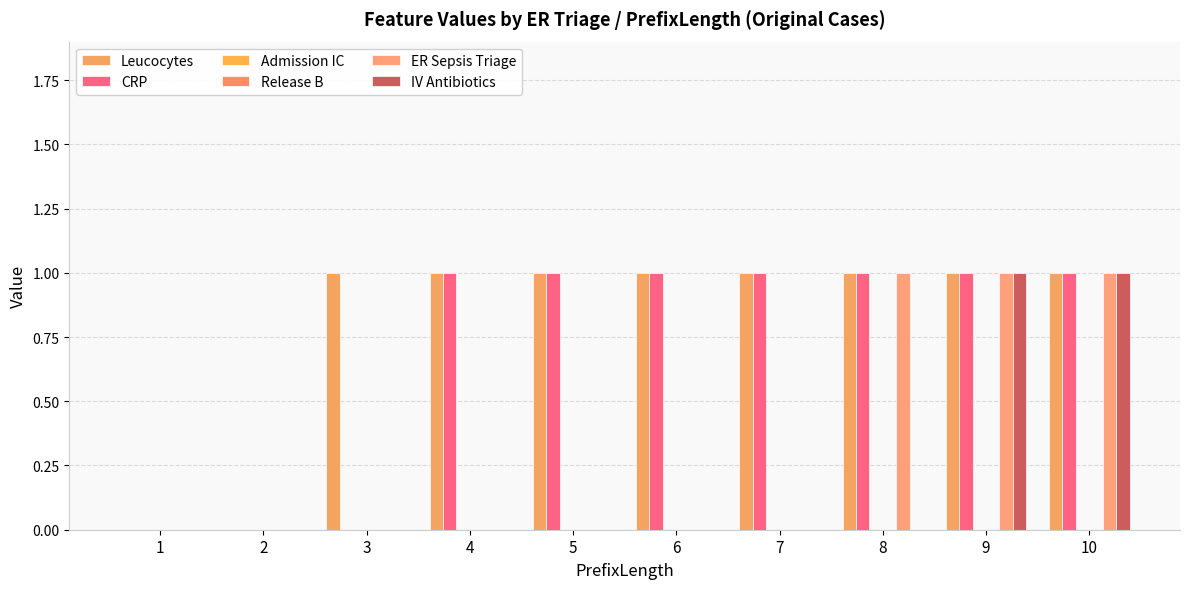

Reading left to right, transcribe all the data shown in this chart.

Leucocytes: 1=0	2=0	3=1	4=1	5=1	6=1	7=1	8=1	9=1	10=1
CRP: 1=0	2=0	3=0	4=1	5=1	6=1	7=1	8=1	9=1	10=1
Admission IC: 1=0	2=0	3=0	4=0	5=0	6=0	7=0	8=0	9=0	10=0
Release B: 1=0	2=0	3=0	4=0	5=0	6=0	7=0	8=0	9=0	10=0
ER Sepsis Triage: 1=0	2=0	3=0	4=0	5=0	6=0	7=0	8=1	9=1	10=1
IV Antibiotics: 1=0	2=0	3=0	4=0	5=0	6=0	7=0	8=0	9=1	10=1